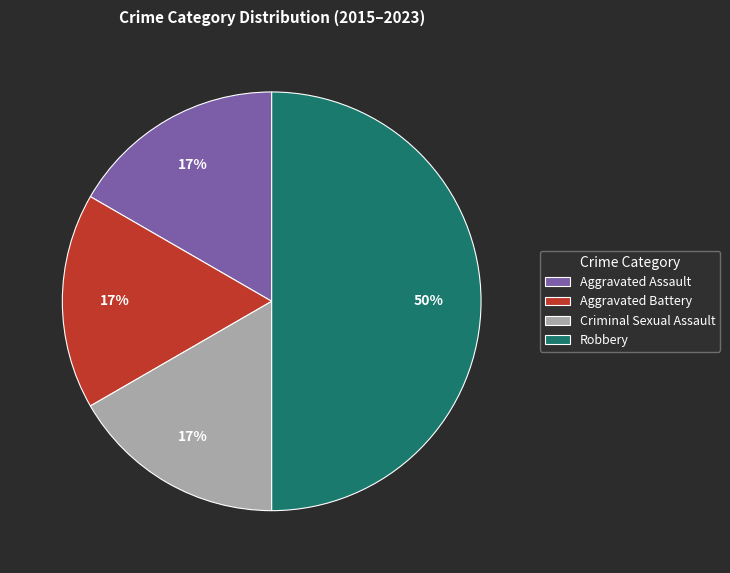

Does Criminal Sexual Assault account for over 50% of the chart?

No